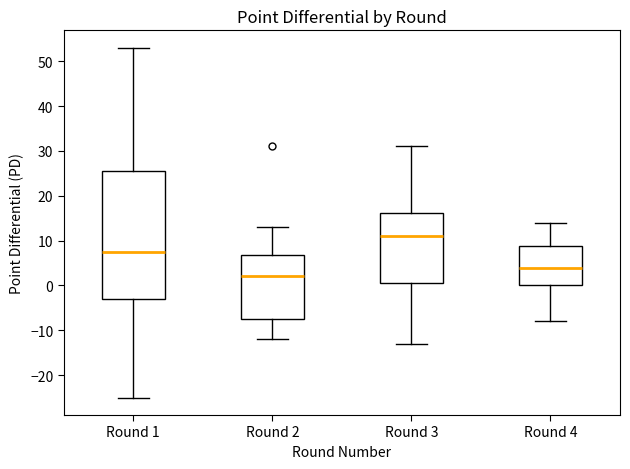

Which box has the highest median line?

Round 3